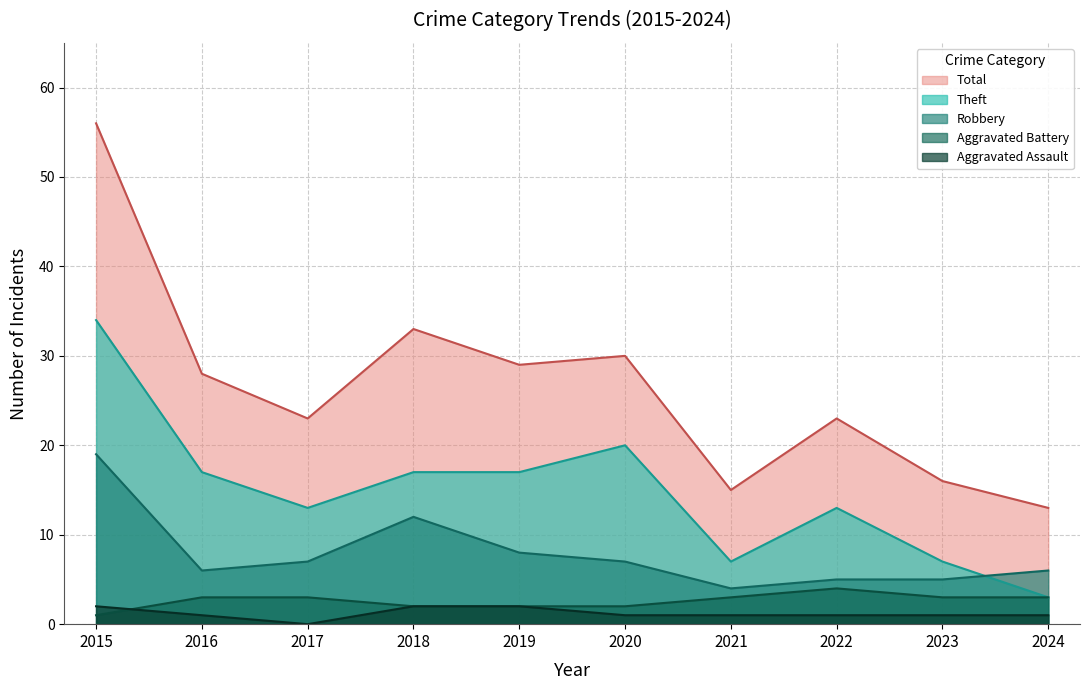

How many lines are shown in the chart?

5